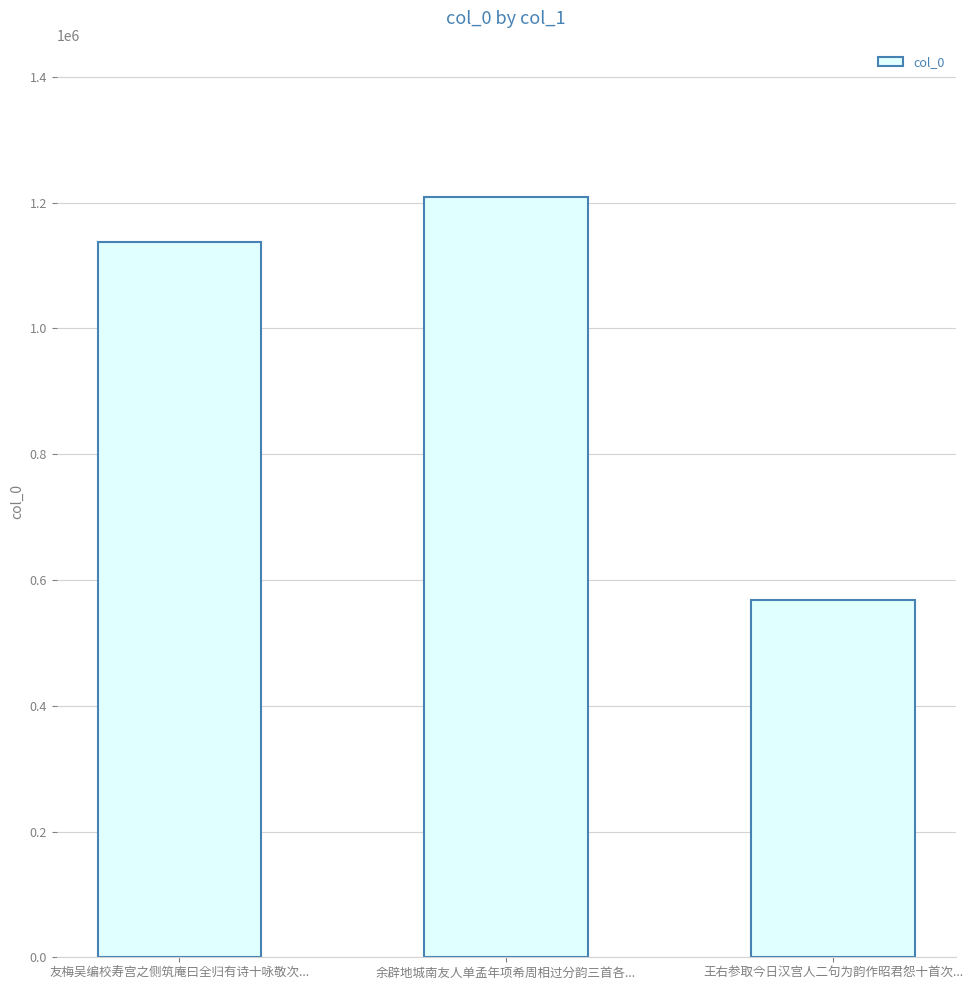

Which category has the highest value across all series?

余辟地城南友人单孟年项希周相过分韵三首各...